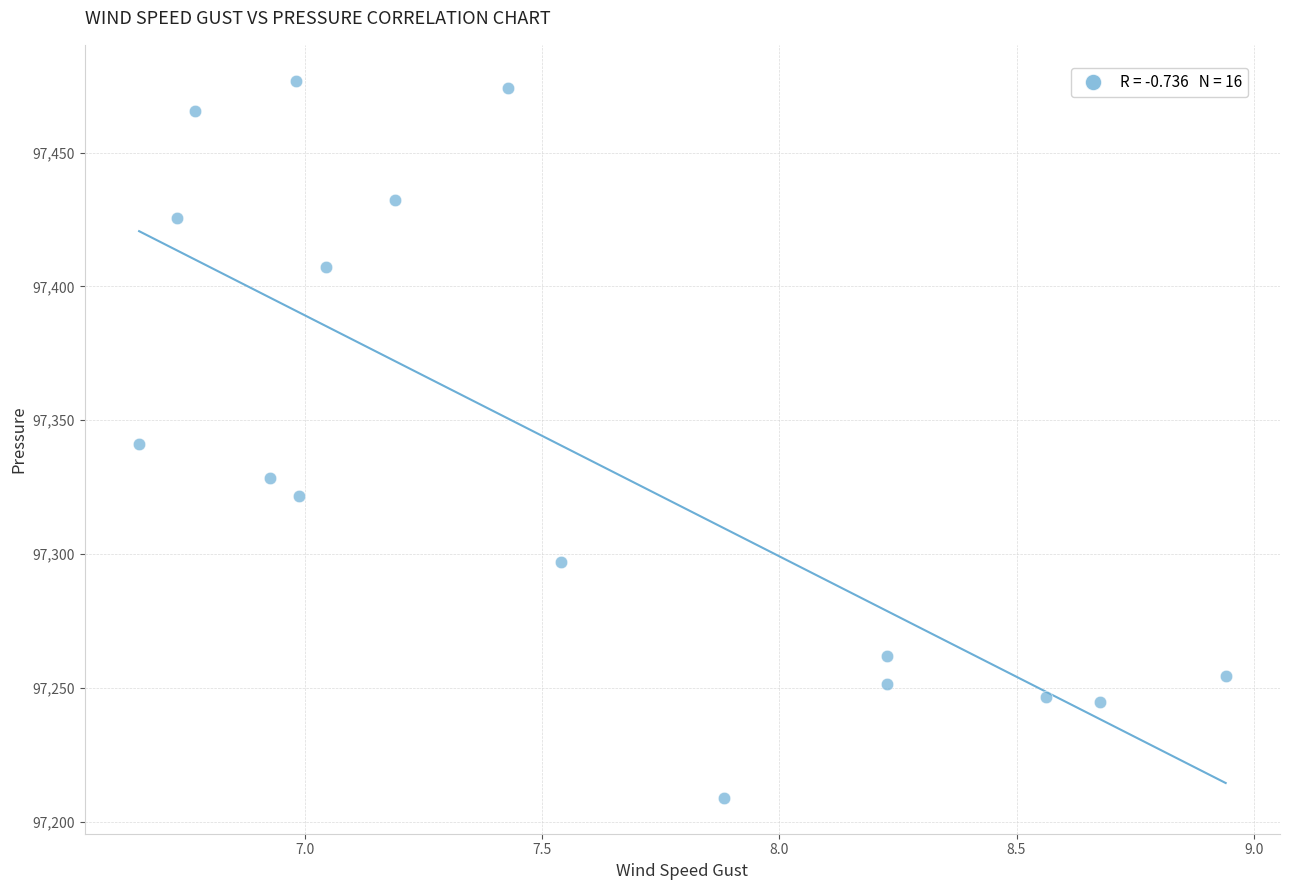

What is the range of Y values (max minus min)?

267.9